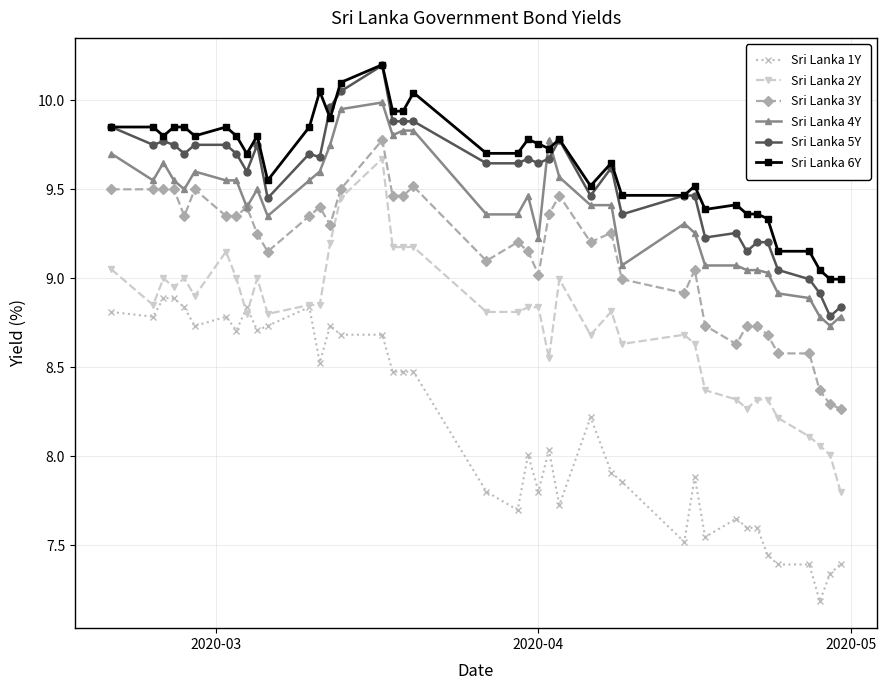

True or false: Sri Lanka 5Y has more than 1 points higher than both neighbors.

True